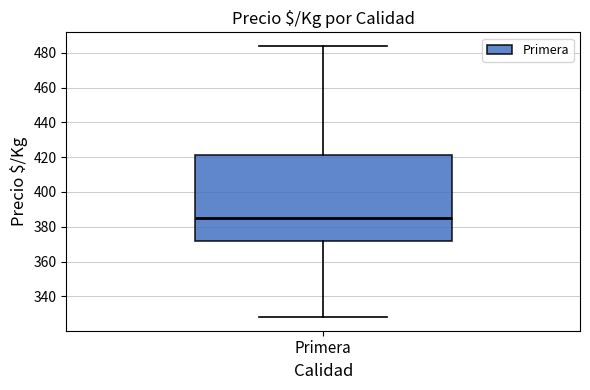

Where does the upper whisker of the box for Primera end on the y-axis? The values are not printed on the chart, so give them approximately, as read against the axis.

484